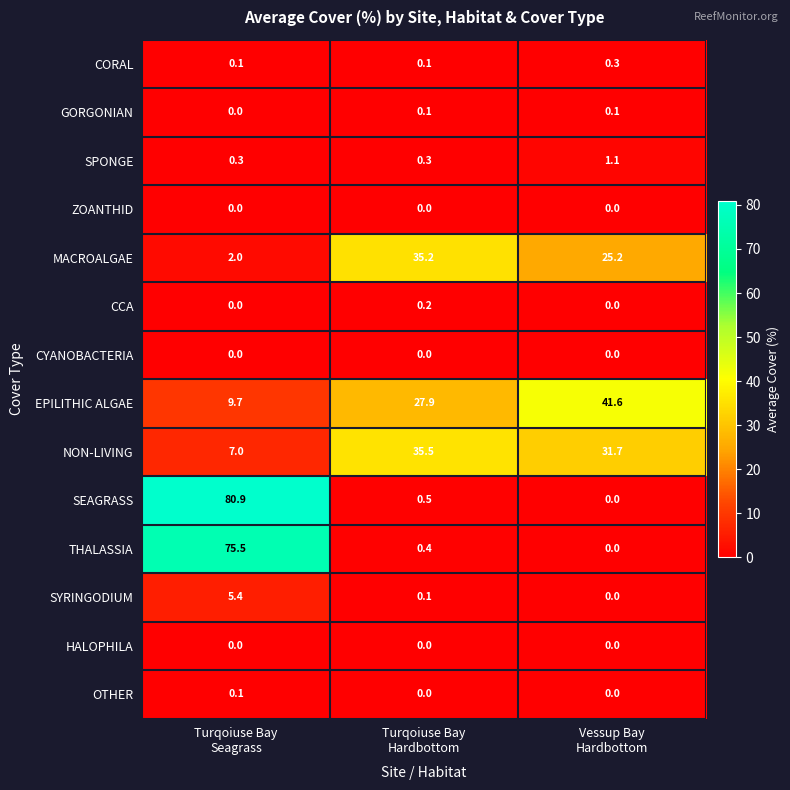

Which series has the largest total across all categories?

SEAGRASS